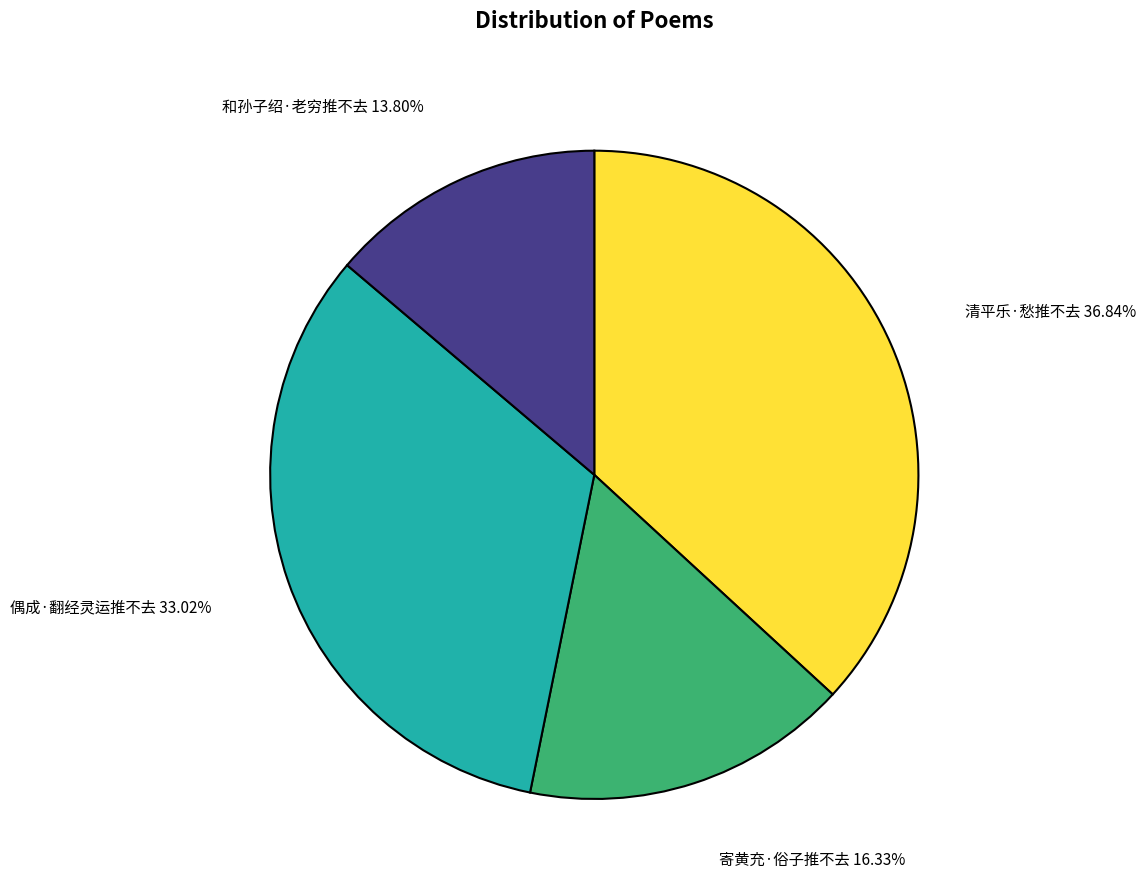

Is there any slice that represents more than half of the pie?

No